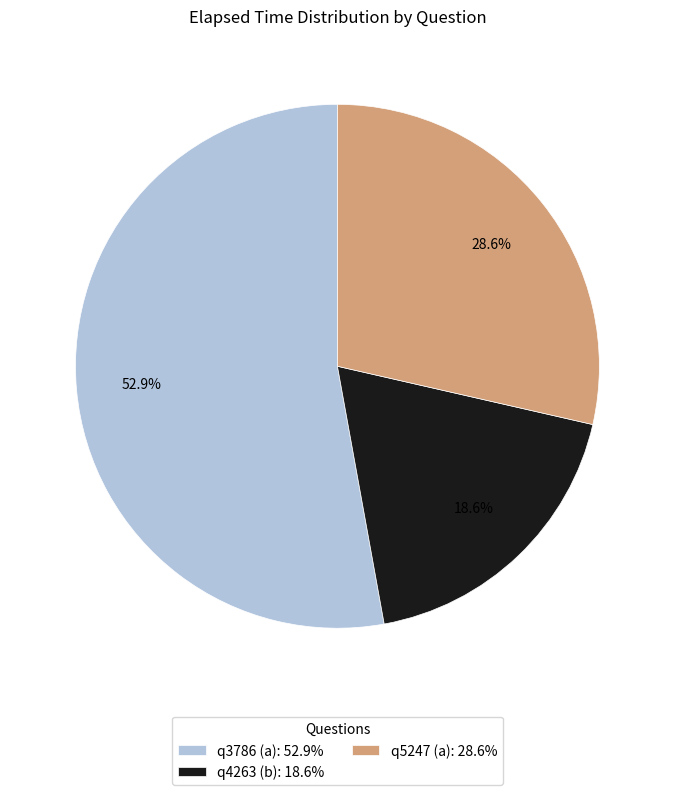

What percentage is the q4263 (b) slice, to the nearest percent?

19%